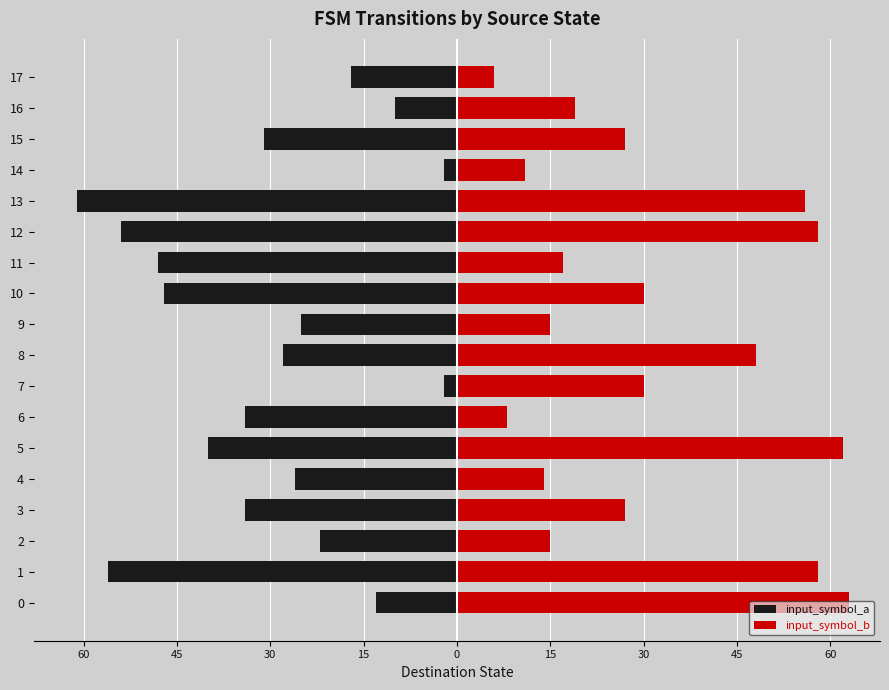

What is the maximum value shown in the chart?

63